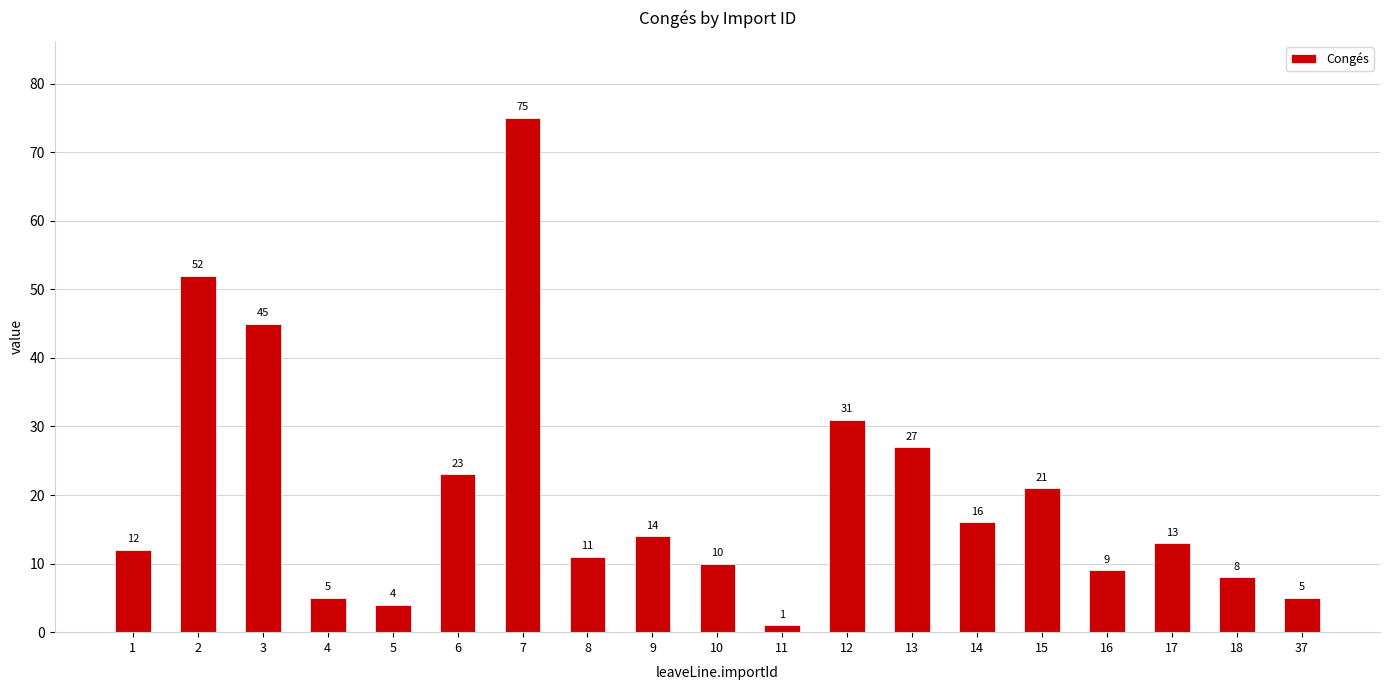

Is it true that the value at 12 is 18?

False